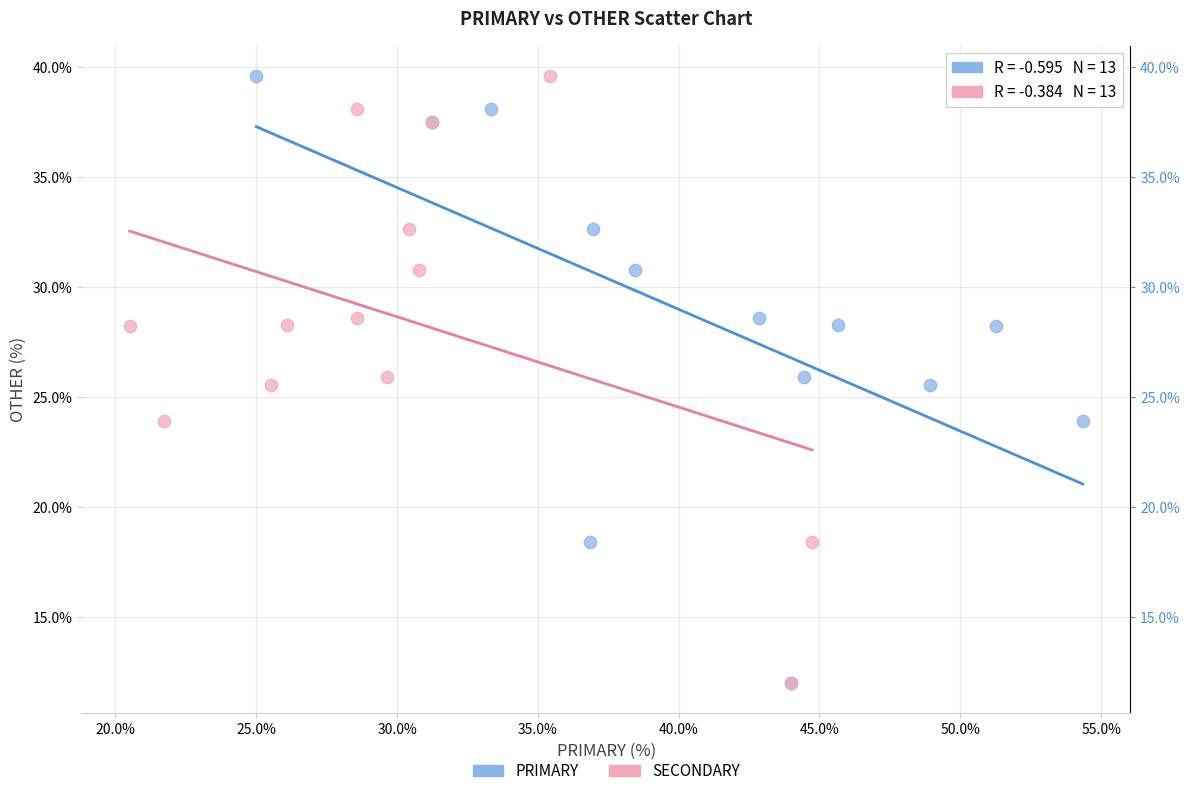

What are all the series names shown in the legend?

PRIMARY, SECONDARY